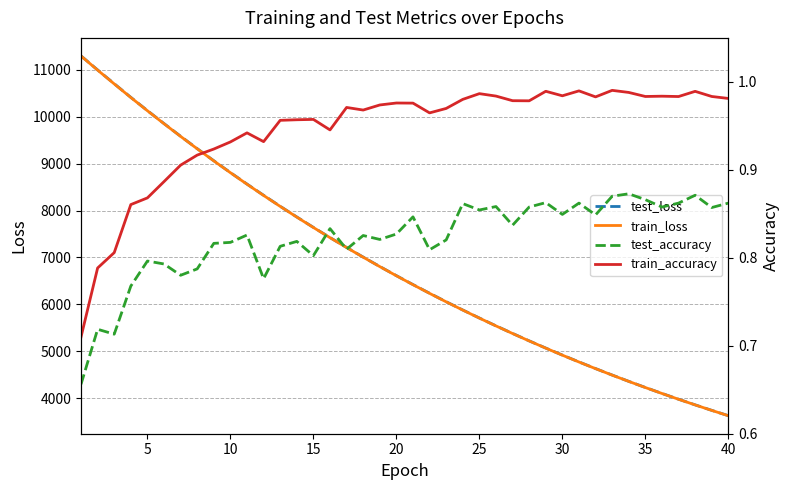

What is the lowest value of the test_loss series?

3625.4